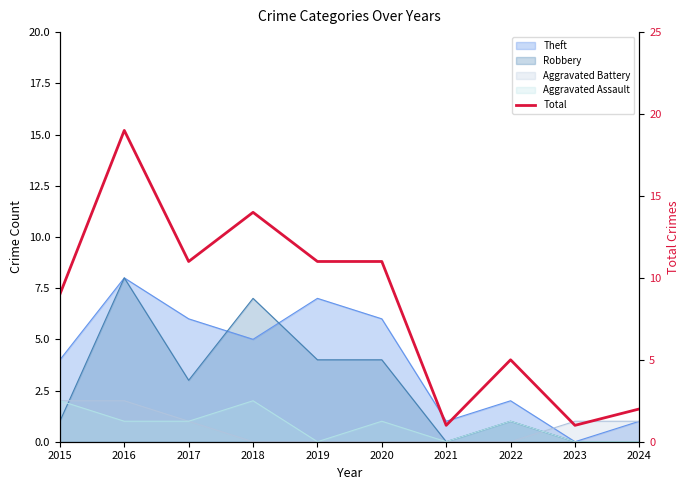

Reading left to right, transcribe all the data shown in this chart.

2015=9	2016=19	2017=11	2018=14	2019=11	2020=11	2021=1	2022=5	2023=1	2024=2